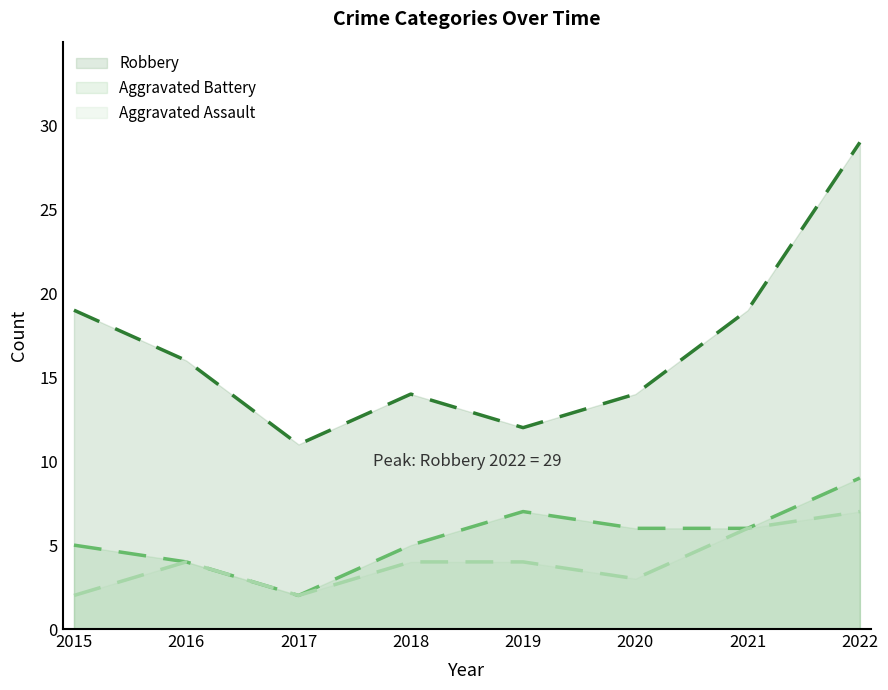

Rank the categories by Robbery value from lowest to highest.

2017, 2019, 2018, 2020, 2016, 2015, 2021, 2022